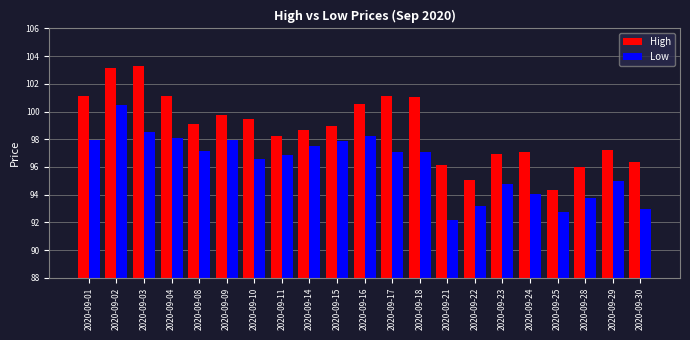

At which label is Low closest to 96?

2020-09-10